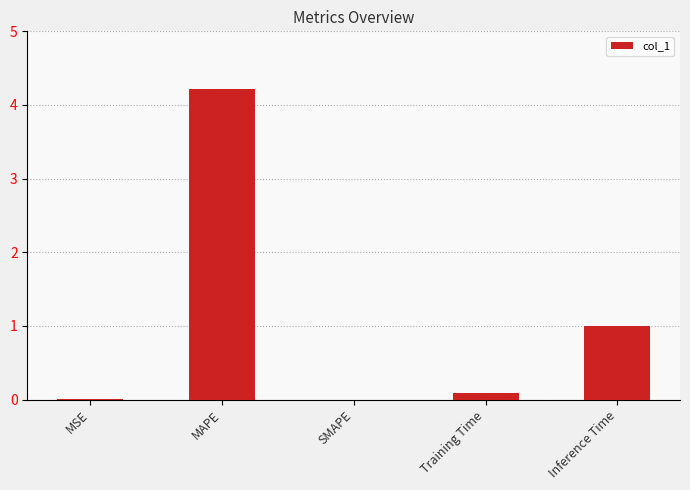

What is the greatest value displayed?

4.2